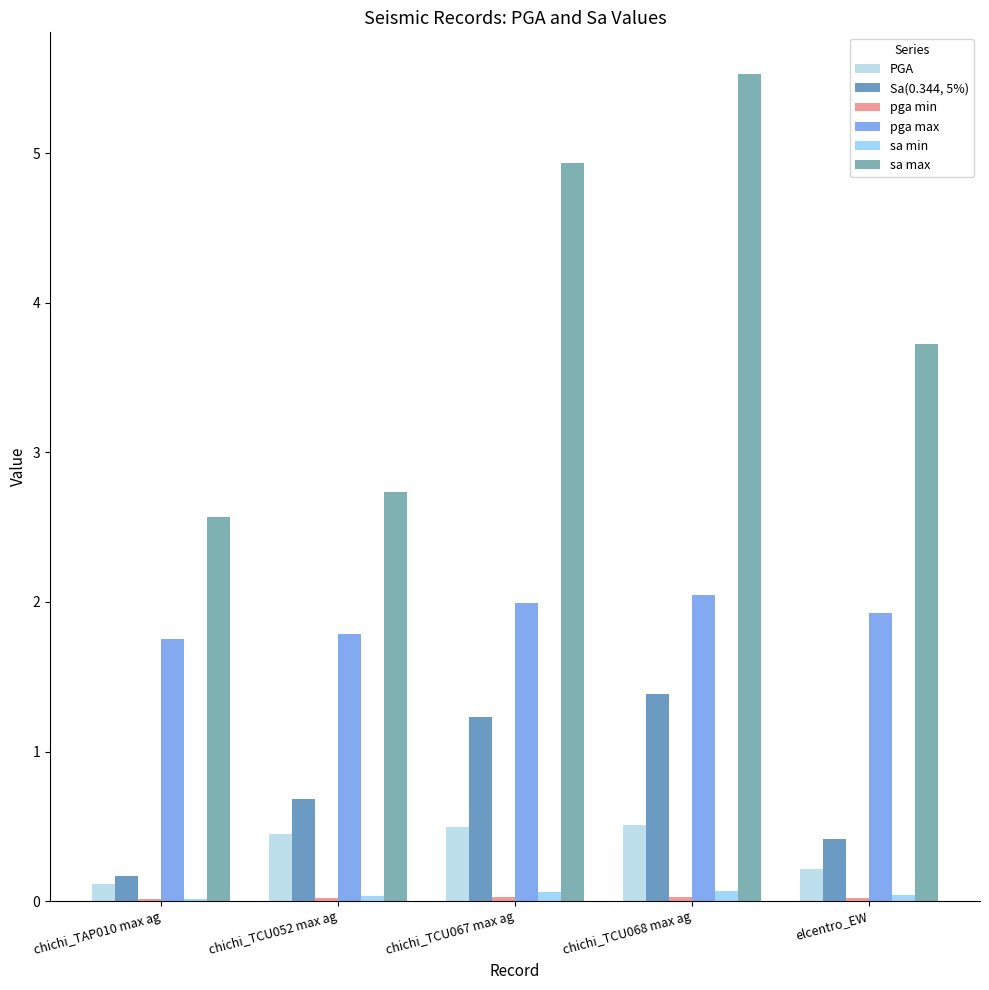

Is it true that sa min equals 0.0 at elcentro_EW?

True